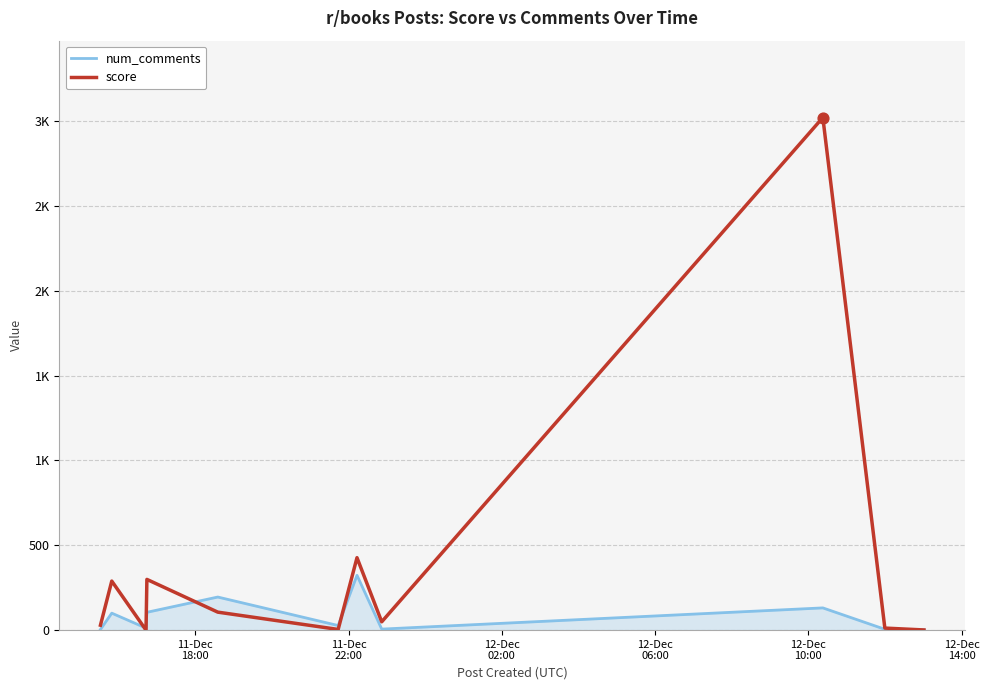

What are all the series names shown in the legend?

num_comments, score